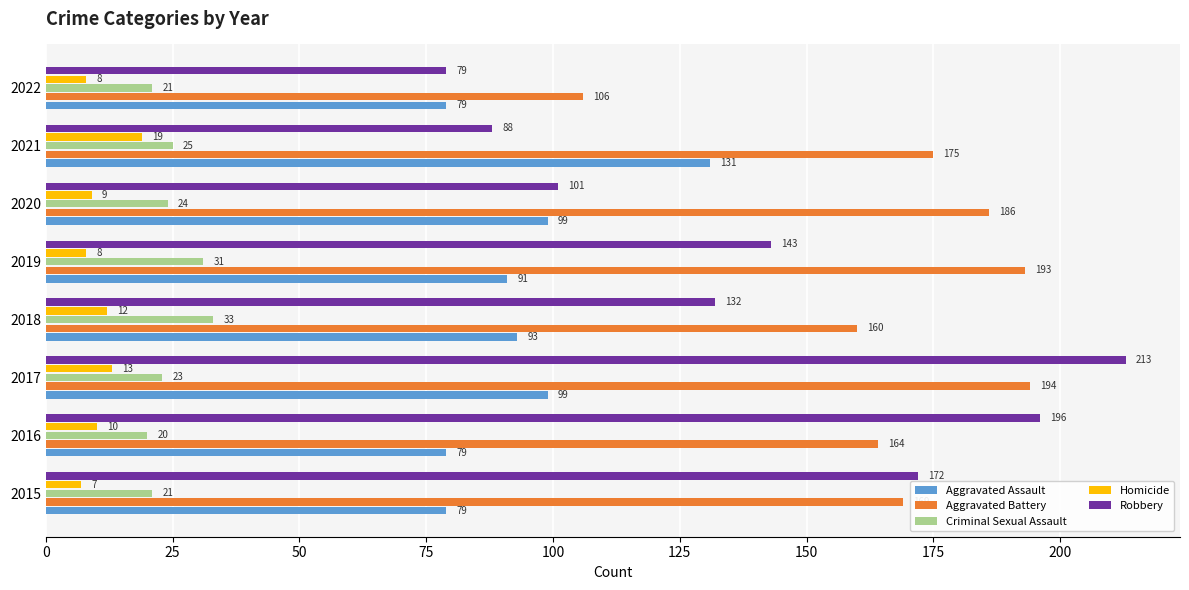

Between 2015 and 2022, which series saw the biggest shift?

Robbery